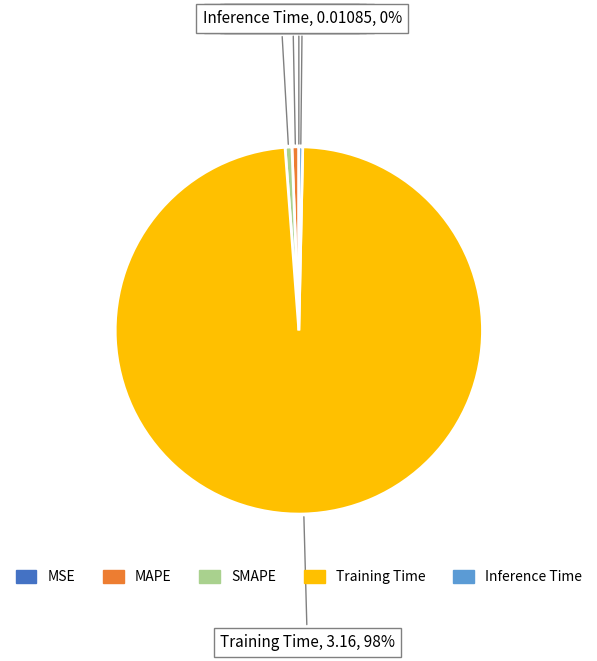

To the nearest percent, what is the average slice percentage?

20%